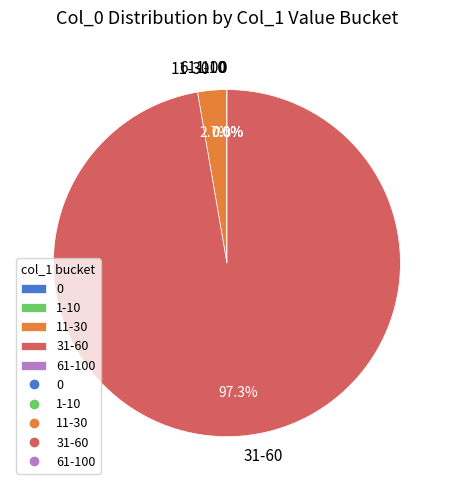

To the nearest percent, what portion does 37 represent?

19%